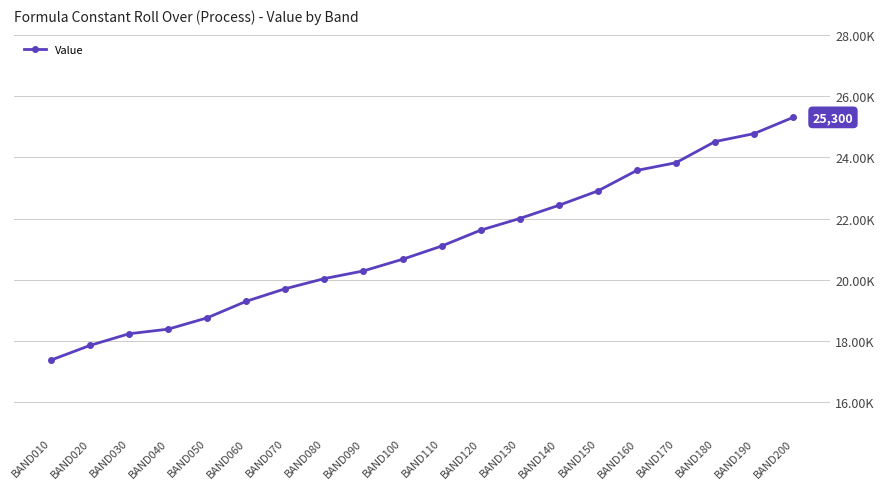

Is this an area chart (filled region under the line)?

No